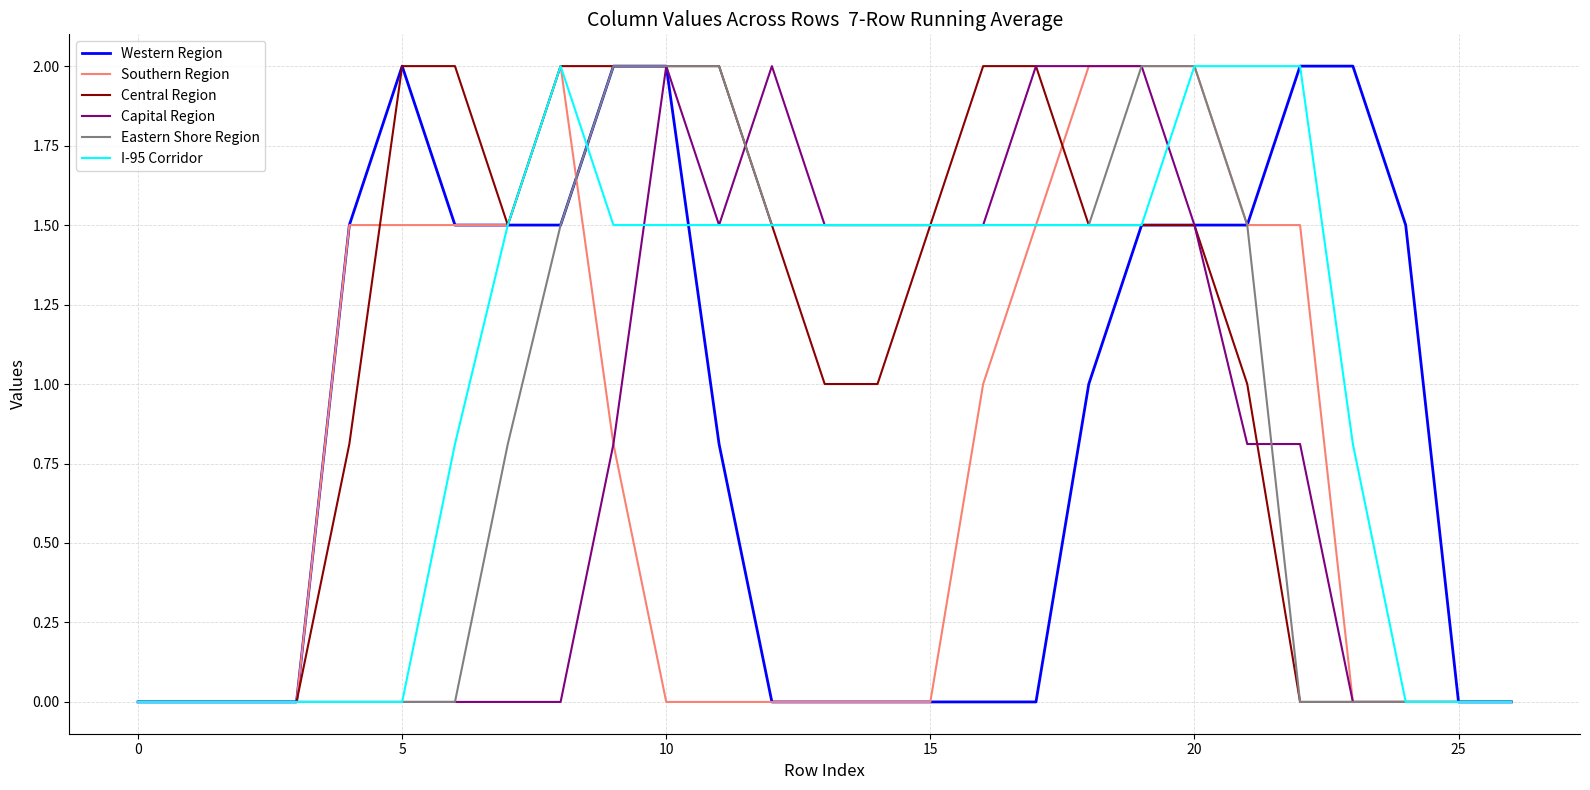

What is the maximum value for Eastern Shore Region?

2.0